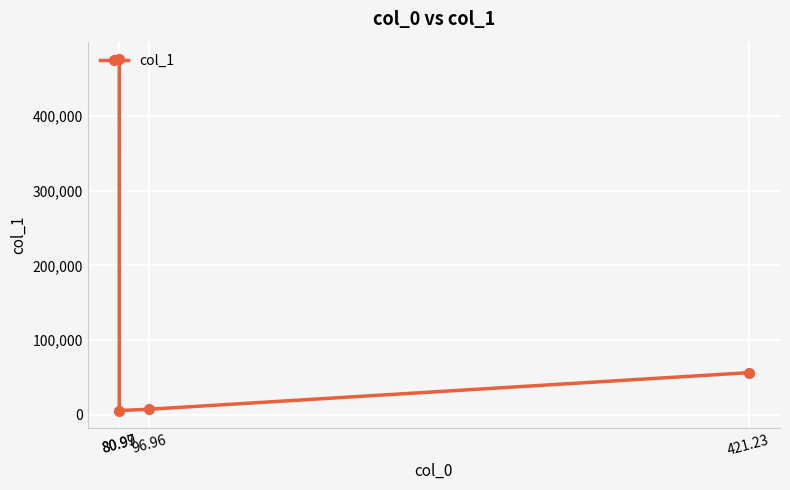

What is the greatest value displayed?

475605.7